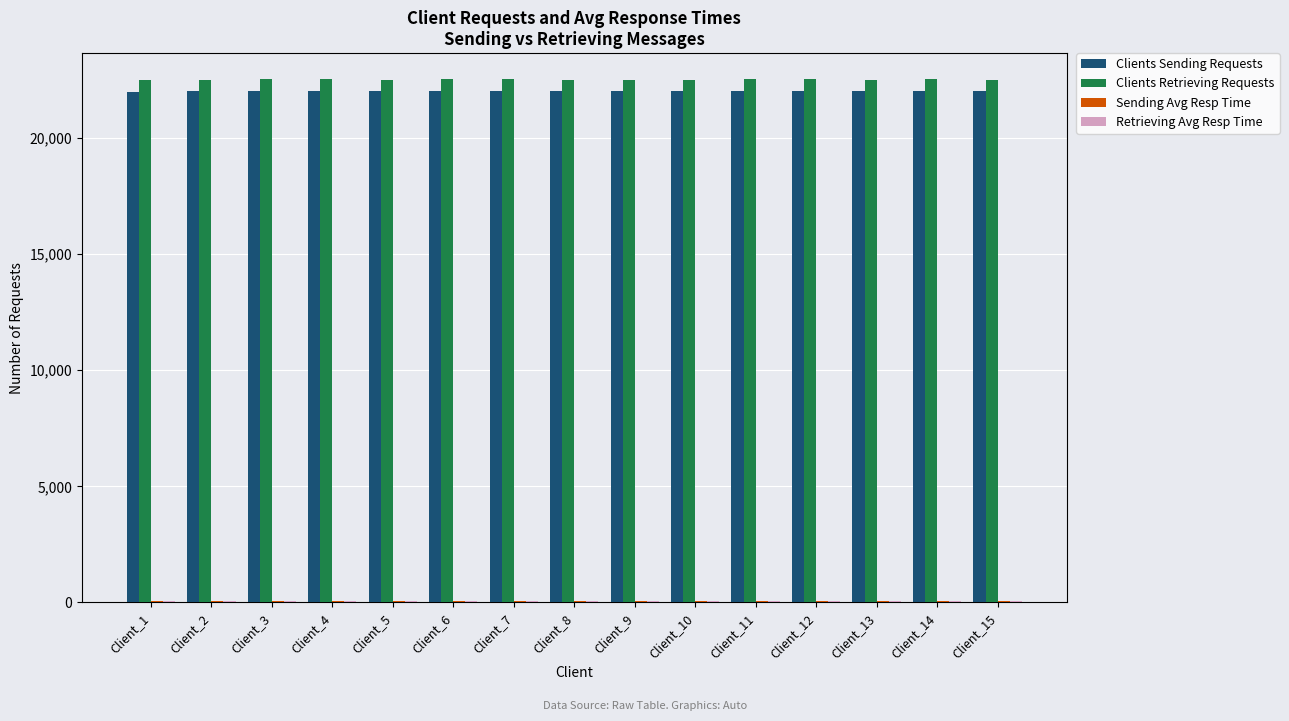

What is the greatest value displayed?

22522.0